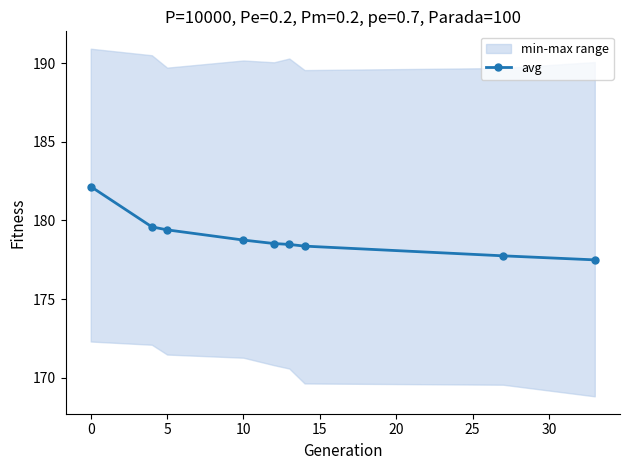

What is the average value?

178.9